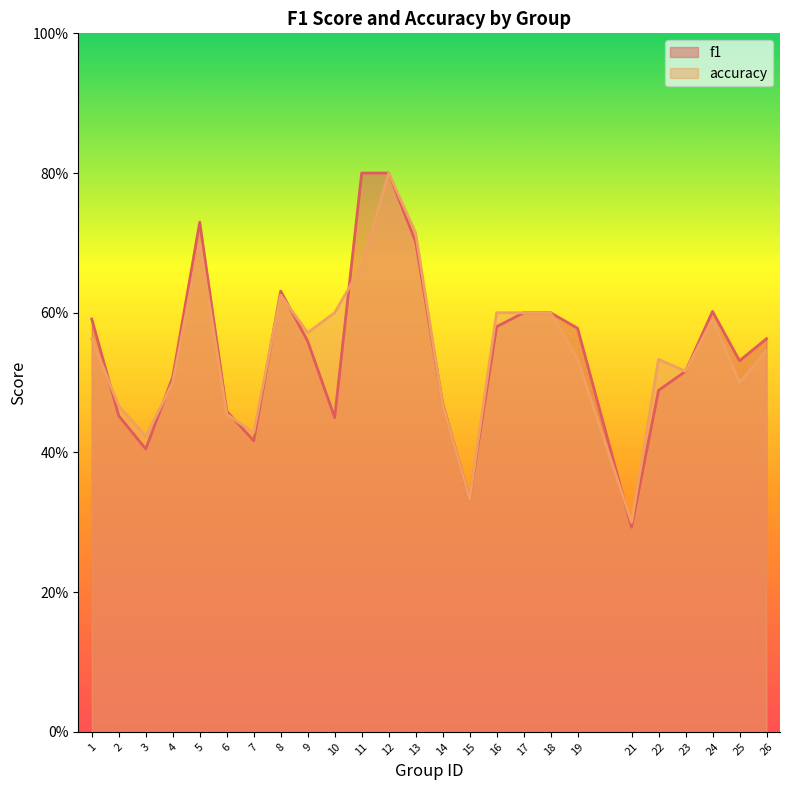

What is the smallest value displayed?

0.3